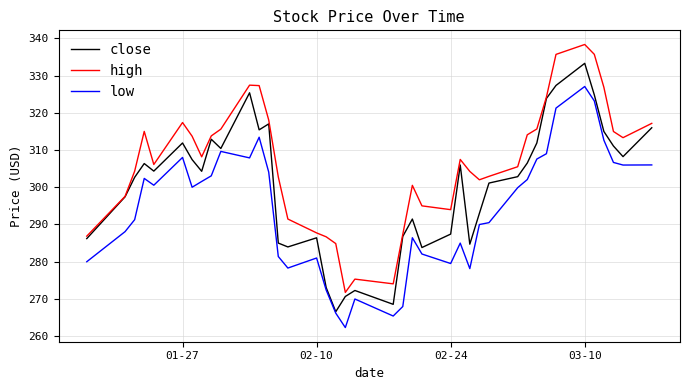

What are all the series names shown in the legend?

close, high, low